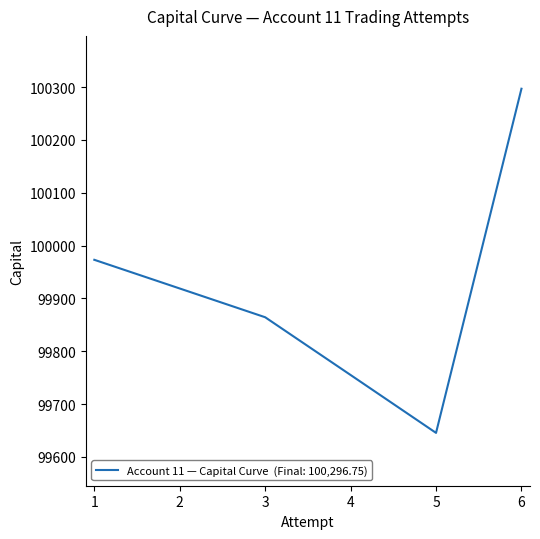

Rank the categories by value from lowest to highest.

5, 4, 3, 2, 1, 6